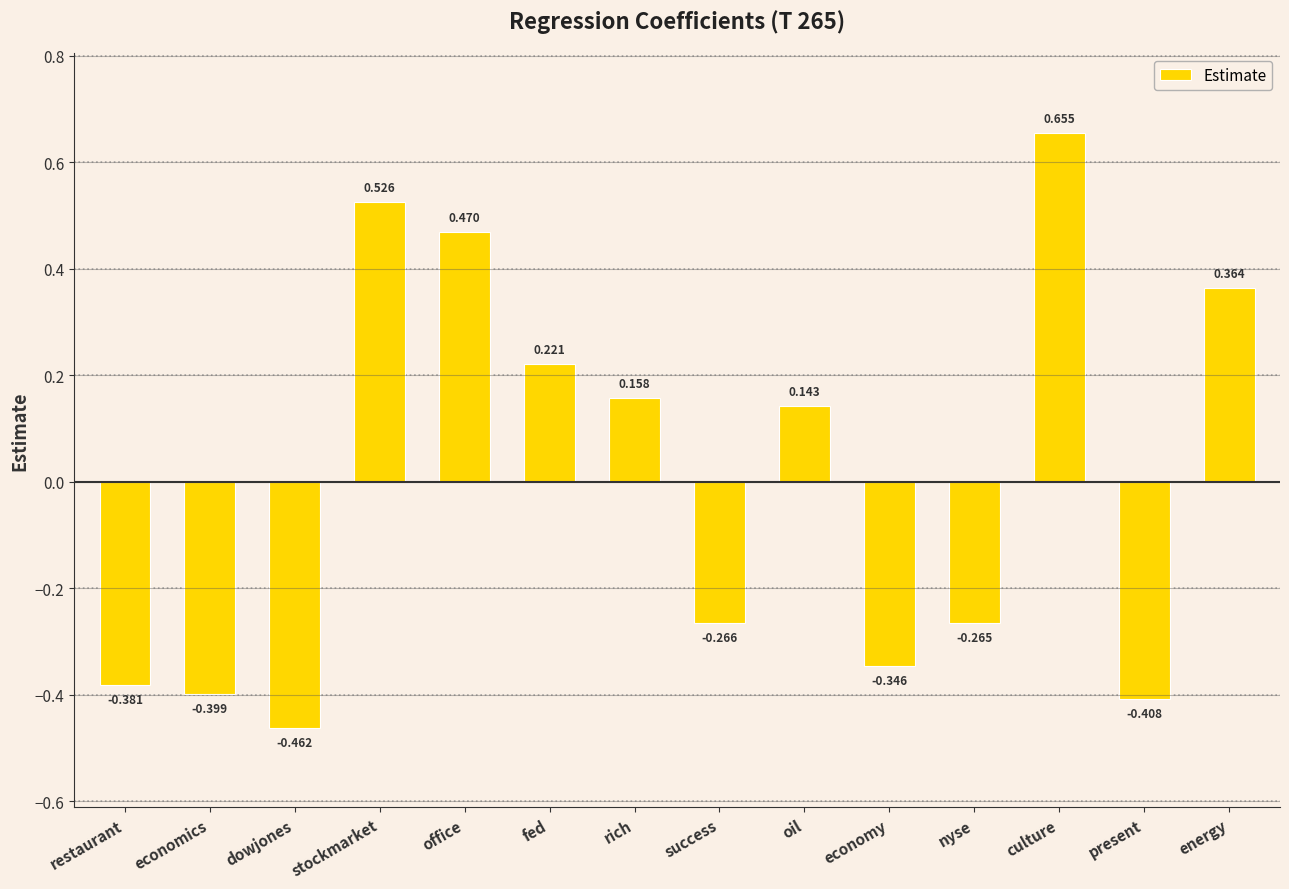

The value at nyse is -0.1. True or false?

False